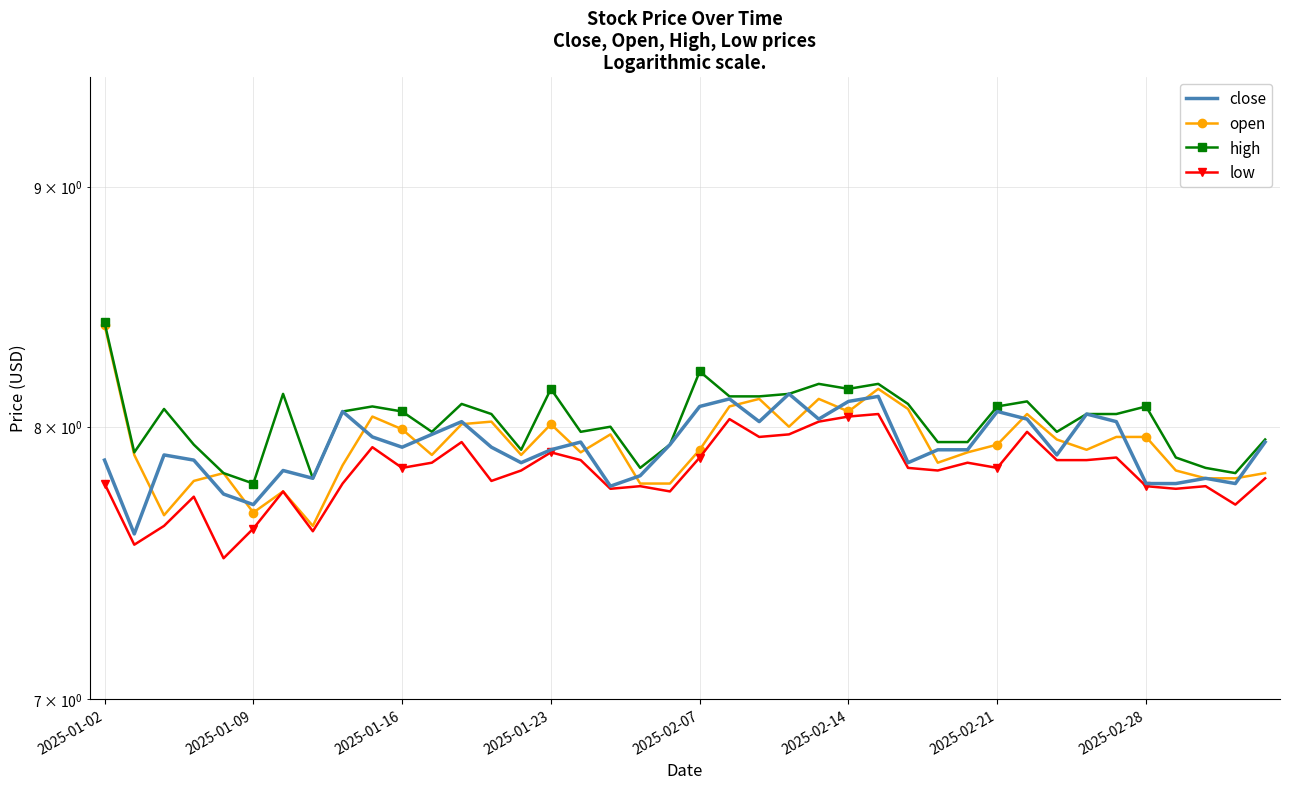

Read the high value at 22.

8.1